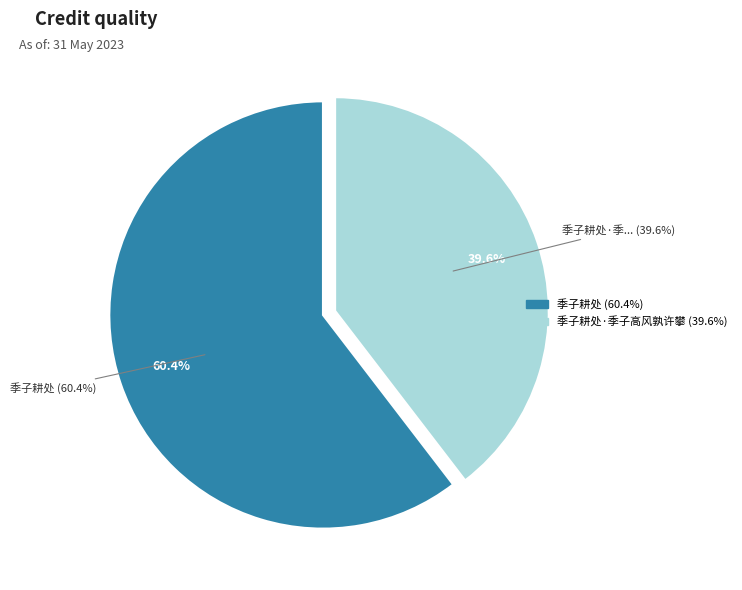

True or false: 季子耕处·季子高风孰许攀 accounts for 53% of the total.

False